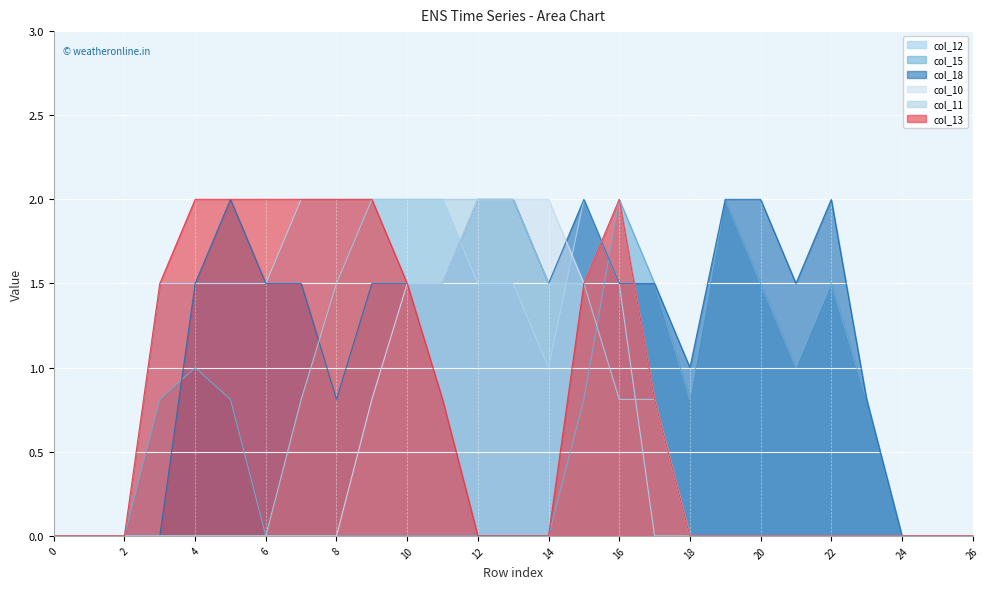

True or false: col_12 and col_15 intersect in this chart.

True